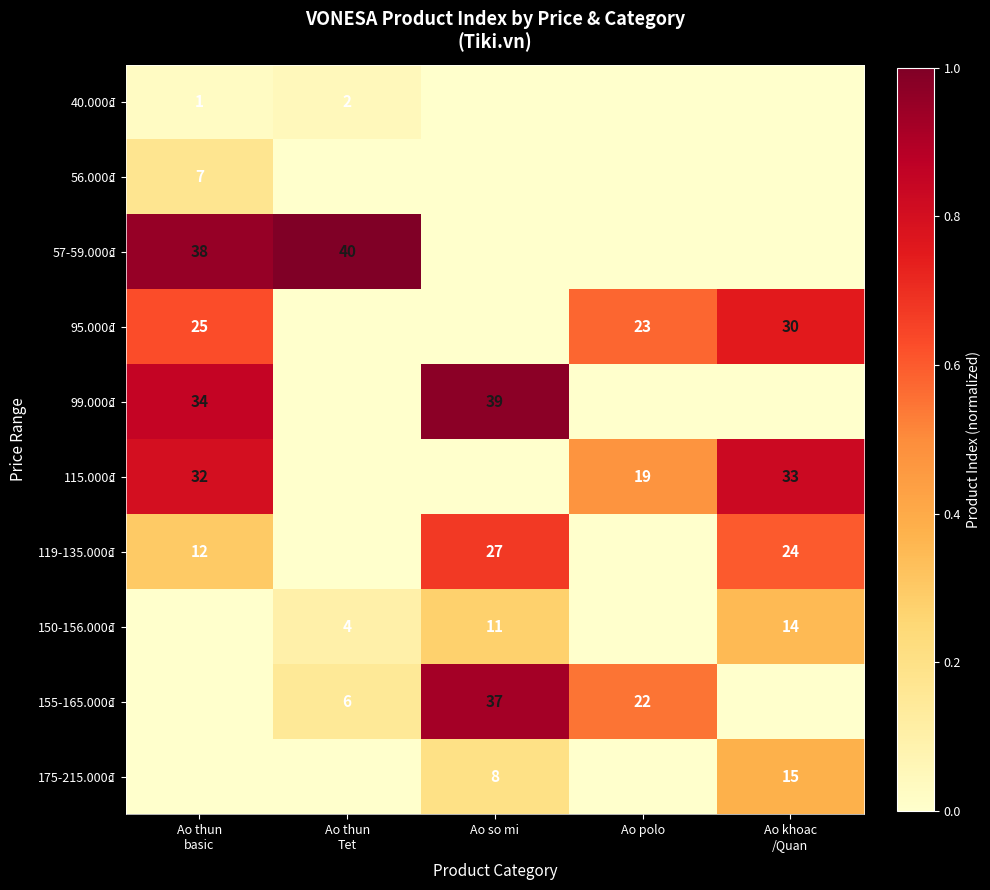

The 119-135.000₫ series shows 45 at Ao so mi. True or false?

False